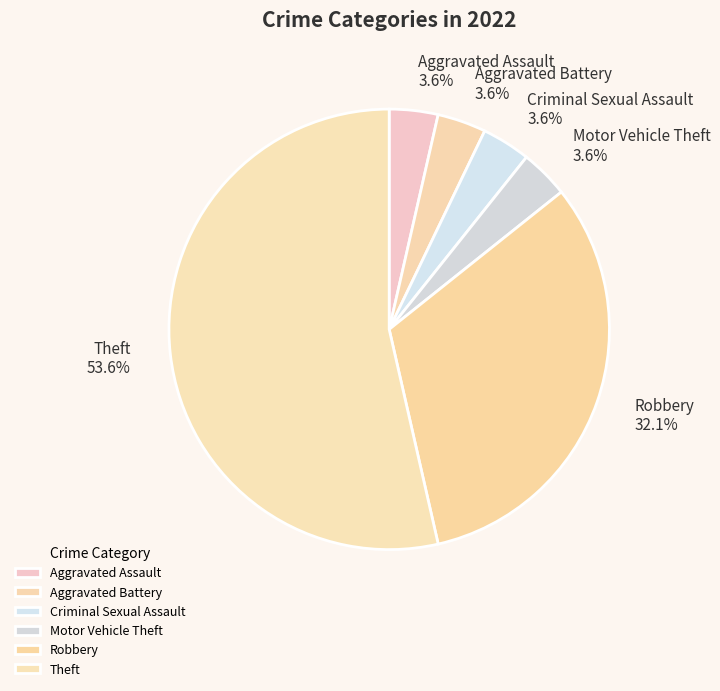

Between Motor Vehicle Theft and Theft, which is larger?

Theft